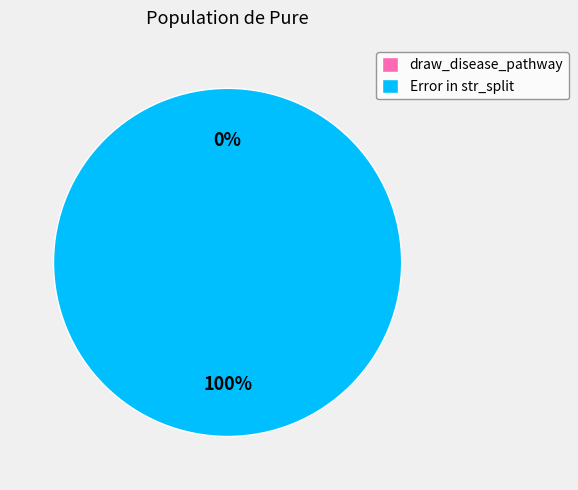

Which category has the smallest portion of the pie?

draw_disease_pathway